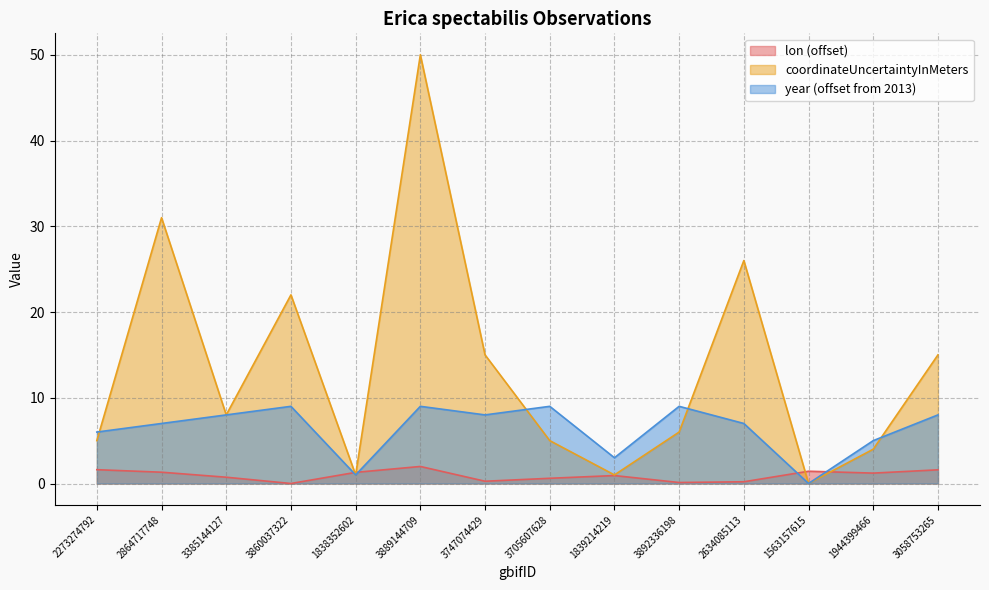

At which category does the chart reach its minimum across all series?

3860037322